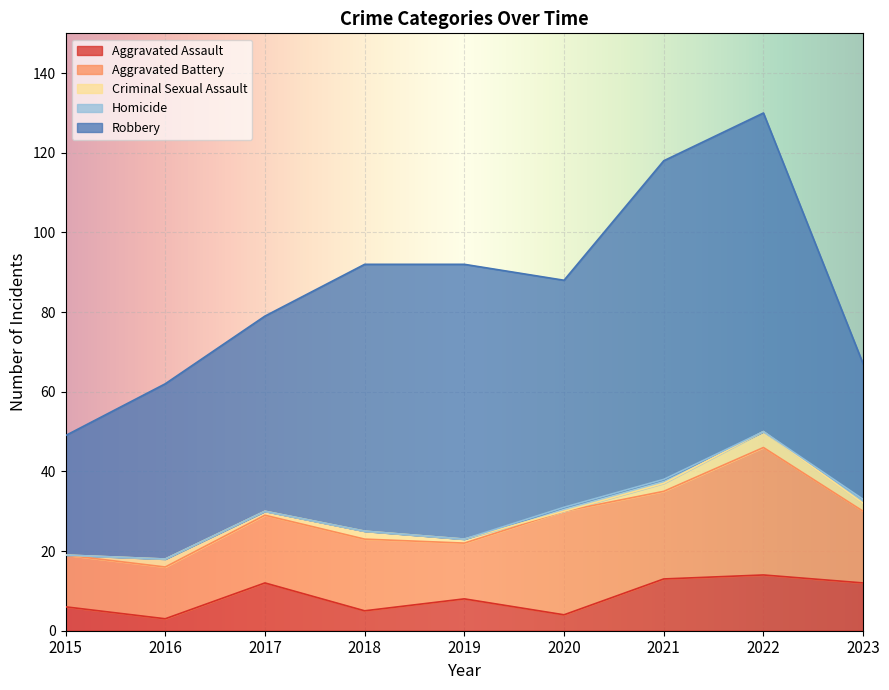

List the series in order of their peak value, lowest first.

Homicide, Criminal Sexual Assault, Aggravated Assault, Aggravated Battery, Robbery